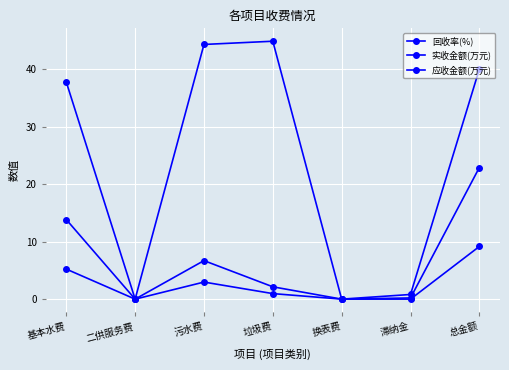

How many lines are shown in the chart?

3